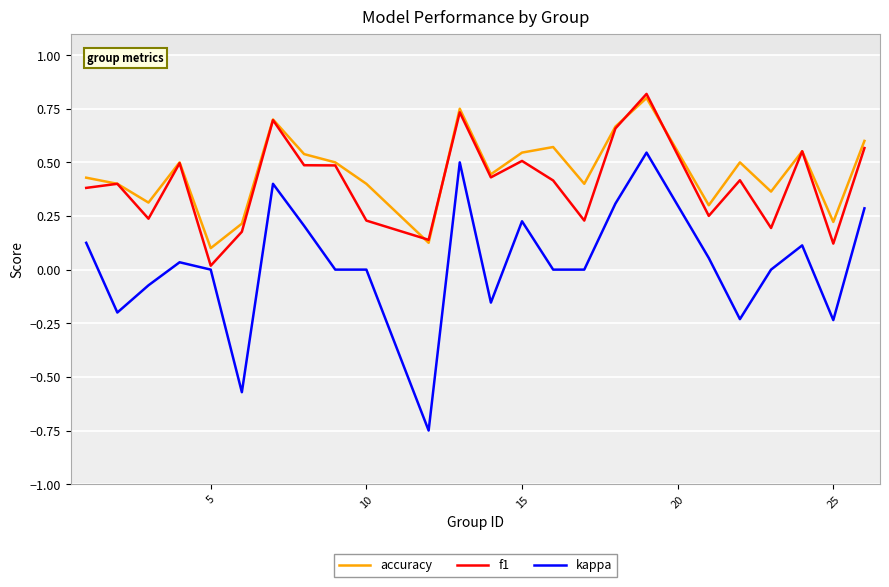

Which series has the largest total across all categories?

accuracy